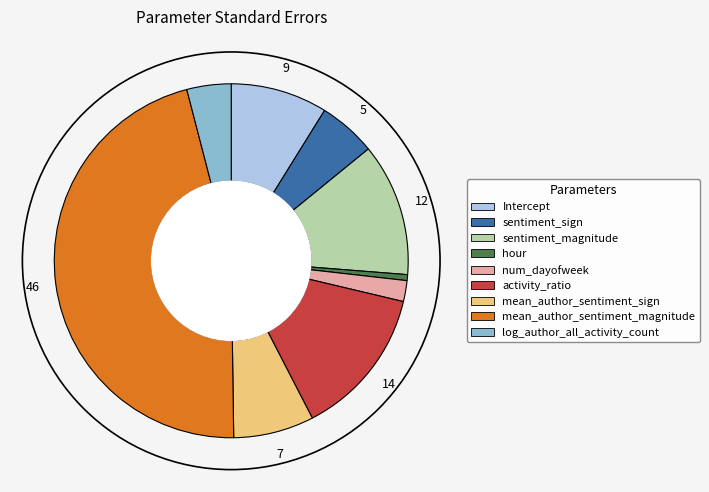

The sentiment_sign slice represents 5% of the pie. True or false?

True